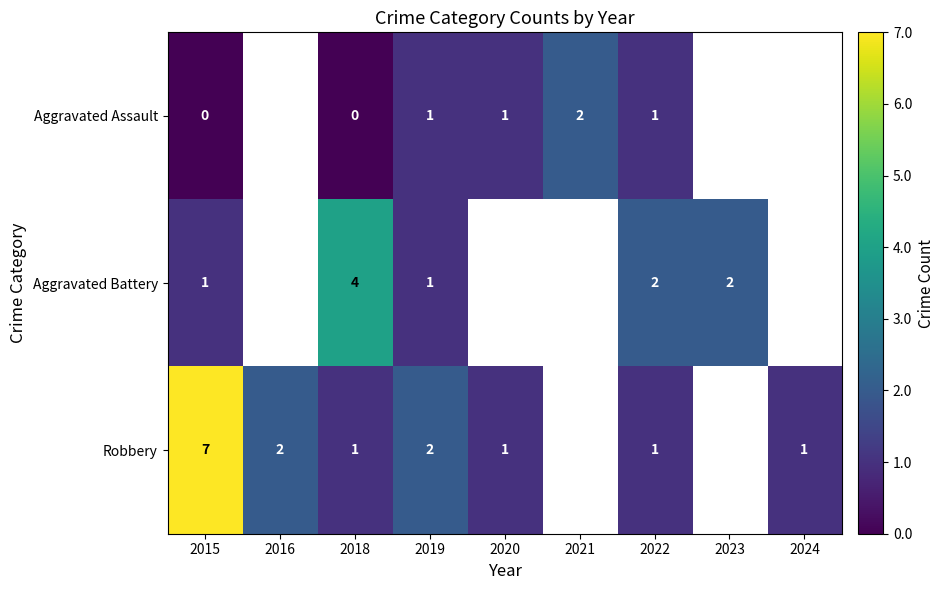

The Robbery series shows 0 at 2018. True or false?

False